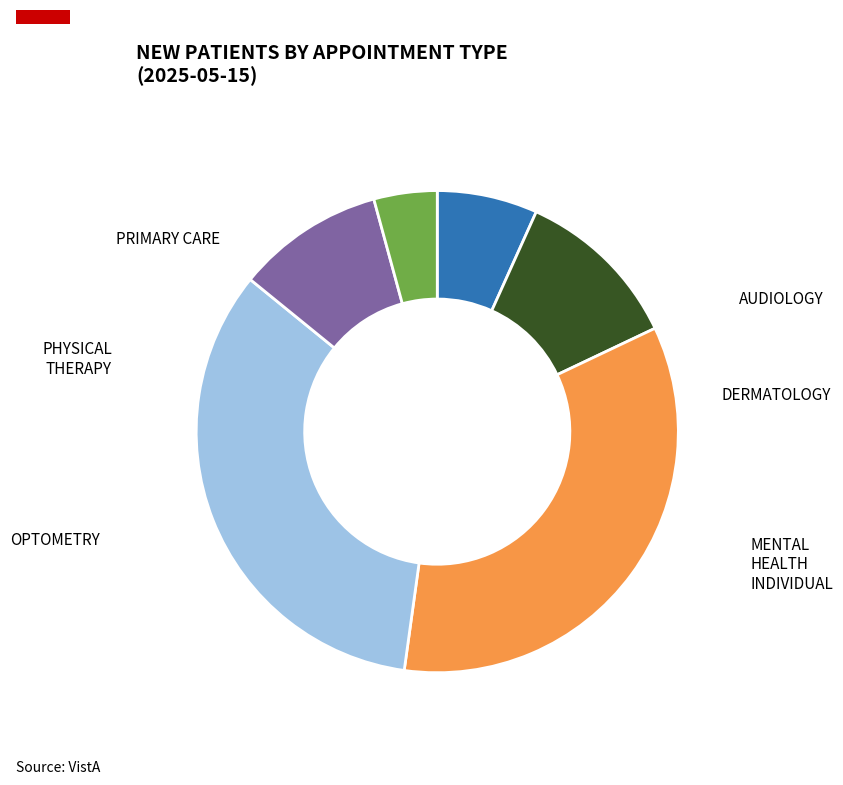

Does any single category account for the majority?

No